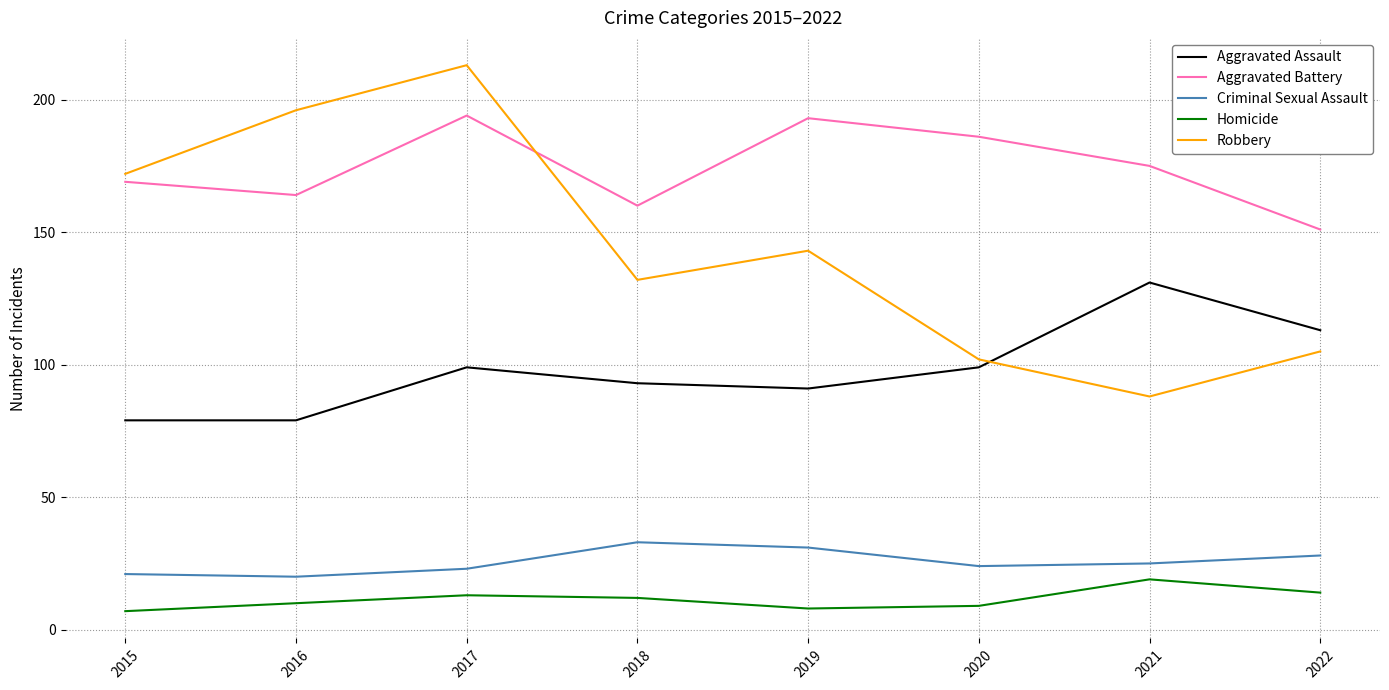

At which label does Robbery first exceed 143?

2015